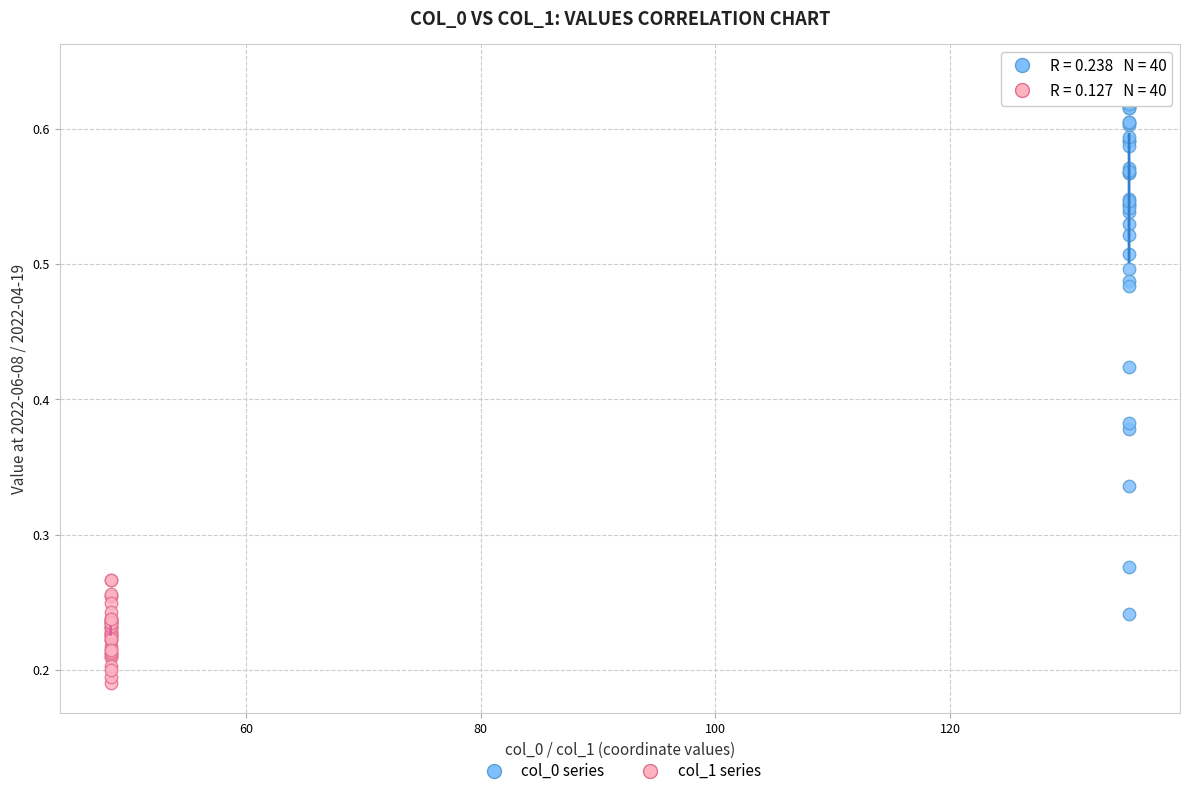

Which series has the widest spread of Y values?

col_0 series